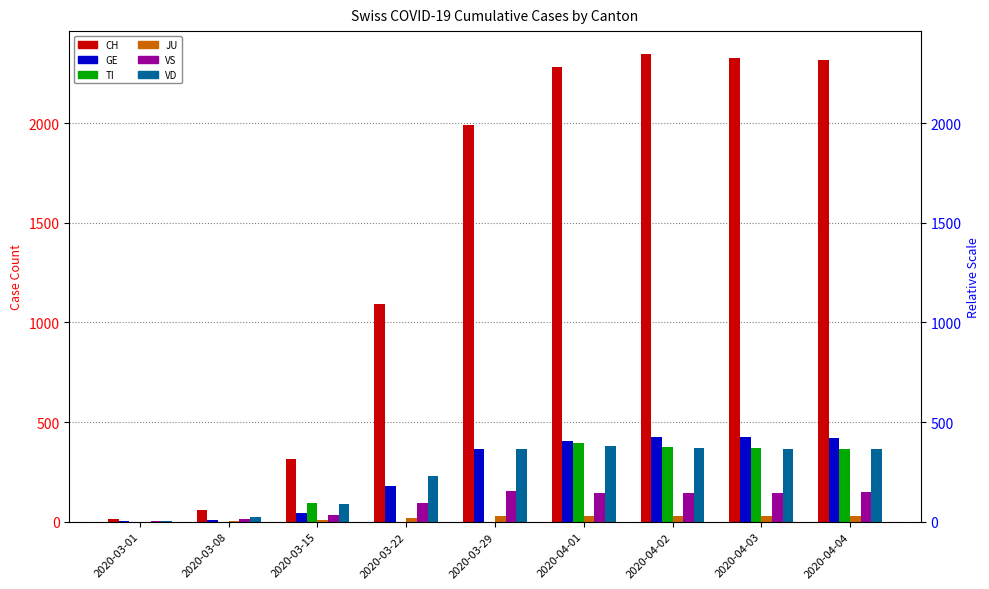

Reading left to right, what are all the values shown in this chart?

CH: 2020-03-01=15	2020-03-08=60	2020-03-15=314	2020-03-22=1091	2020-03-29=1989	2020-04-01=2281	2020-04-02=2345	2020-04-03=2327	2020-04-04=2315
GE: 2020-03-01=3	2020-03-08=9	2020-03-15=46	2020-03-22=179	2020-03-29=365	2020-04-01=406	2020-04-02=424	2020-04-03=424	2020-04-04=421
TI: 2020-03-01=0	2020-03-08=0	2020-03-15=92	2020-03-22=0	2020-03-29=0	2020-04-01=396	2020-04-02=374	2020-04-03=370	2020-04-04=363
JU: 2020-03-01=1	2020-03-08=5	2020-03-15=9	2020-03-22=18	2020-03-29=28	2020-04-01=29	2020-04-02=29	2020-04-03=28	2020-04-04=27
VS: 2020-03-01=6	2020-03-08=15	2020-03-15=35	2020-03-22=92	2020-03-29=152	2020-04-01=146	2020-04-02=146	2020-04-03=146	2020-04-04=149
VD: 2020-03-01=4	2020-03-08=22	2020-03-15=90	2020-03-22=231	2020-03-29=365	2020-04-01=380	2020-04-02=371	2020-04-03=363	2020-04-04=363